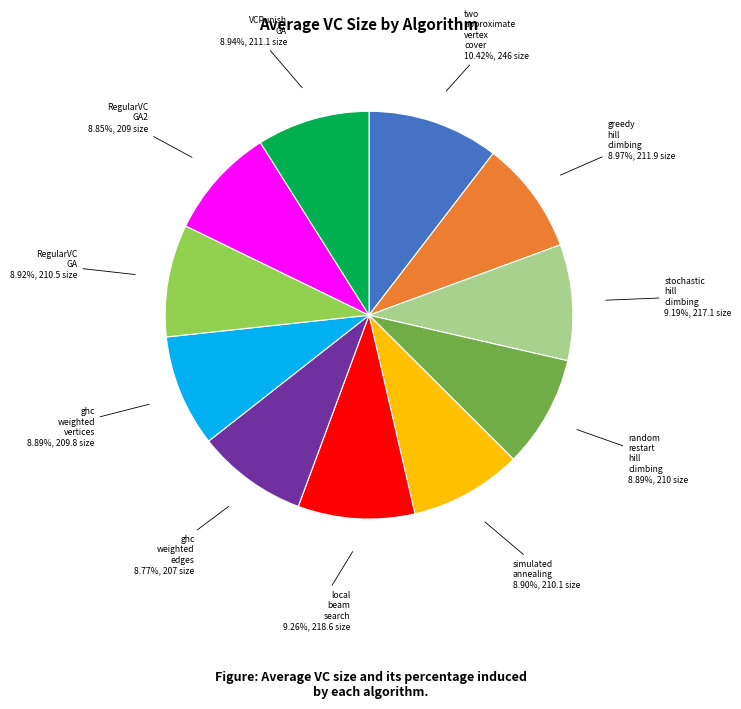

Is there a majority slice in this chart?

No